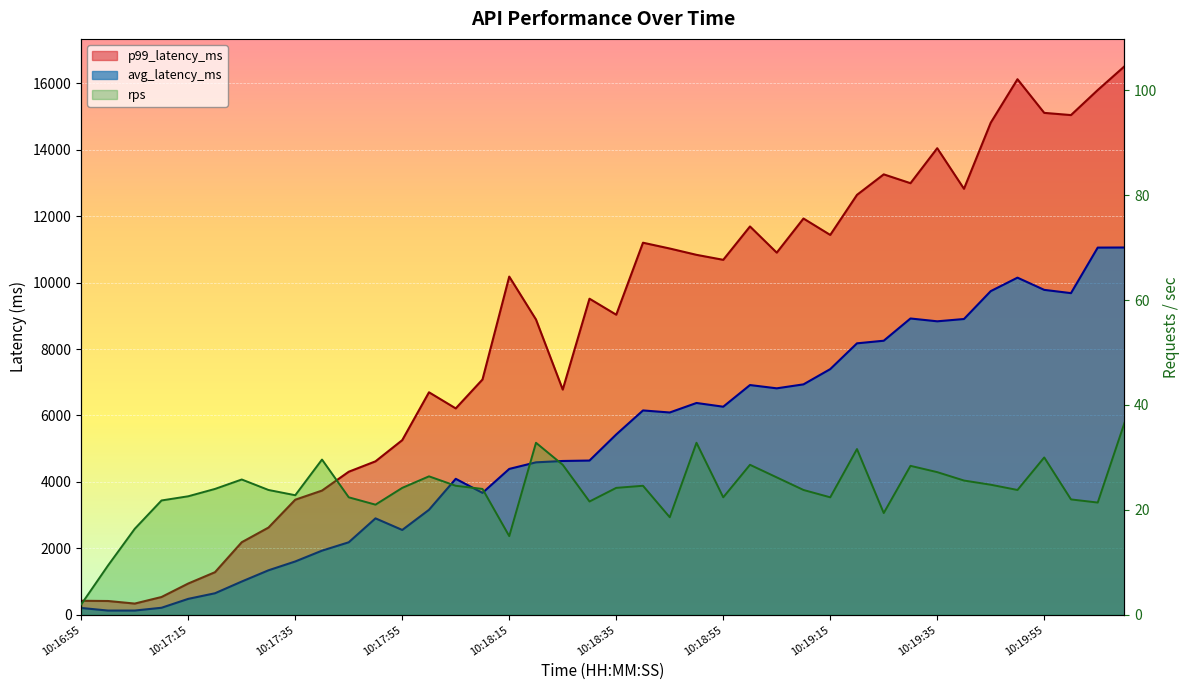

Reading left to right, transcribe all the data shown in this chart.

avg_latency_ms: 205.6	127.4	128.1	211.5	479.7	648.4	1001.5	1339.7	1605.3	1931.1	2182.9	2903.1	2553.8	3160.6	4093.4	3670.9	4391.4	4589.7	4630.4	4643.5	5428.9	6152.1	6090.3	6376.7	6264.4	6916.4	6817.6	6937.1	7396.0	8172.1	8250.7	8920.1	8835.2	8904.5	9743.8	10149.4	9781.8	9683.5	11054.2	11057.5
p99_latency_ms: 422.5	415.3	337.7	535.5	941.8	1282.5	2184.5	2626.1	3464.5	3739.2	4306.7	4619.8	5257.9	6698.4	6213.2	7083.4	10181.2	8889.6	6779.9	9516.0	9033.8	11201.3	11026.5	10836.3	10686.2	11690.5	10902.4	11929.3	11435.7	12641.8	13259.0	12992.8	14045.7	12824.7	14813.7	16123.0	15110.0	15043.6	15797.4	16511.7
rps: 2.0	9.4	16.4	21.8	22.6	24.0	25.8	23.8	22.8	29.6	22.4	21.0	24.2	26.4	24.6	24.0	15.0	32.8	28.6	21.6	24.2	24.6	18.6	32.8	22.4	28.6	26.2	23.8	22.4	31.6	19.4	28.4	27.2	25.6	24.8	23.8	30.0	22.0	21.4	36.6